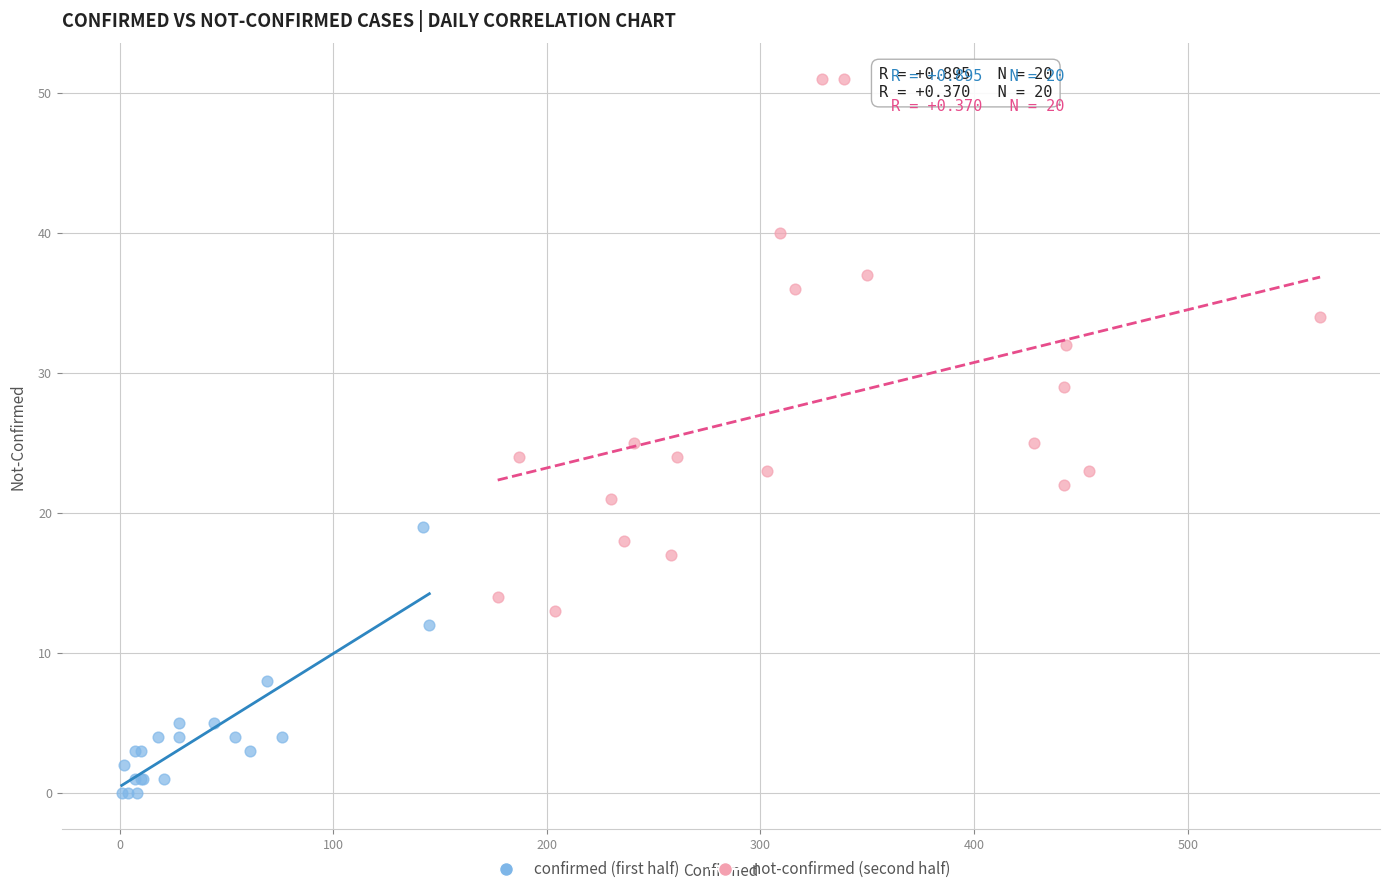

Which series contains the lowest Y value?

confirmed (first half)